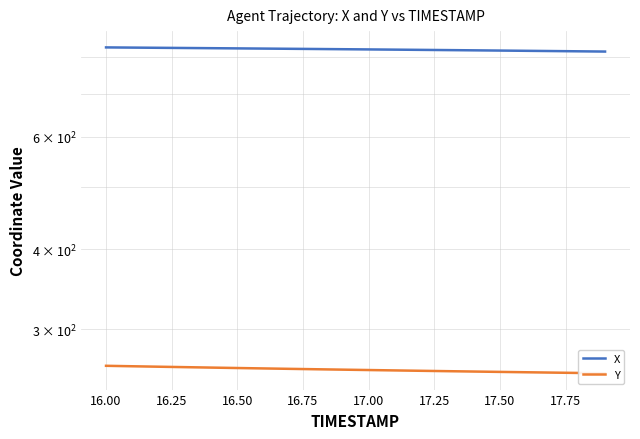

What is the label of the 19th point from the right?

16.00